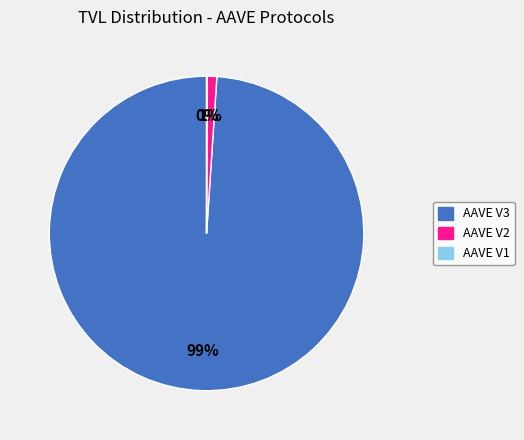

Is the sum of AAVE V3 and AAVE V2 greater than half?

Yes